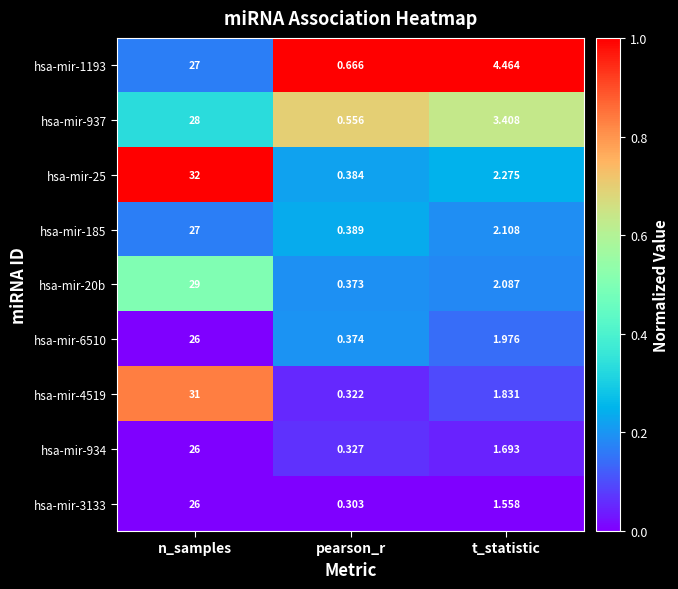

Where is hsa-mir-934 nearest to the value 13?

t_statistic